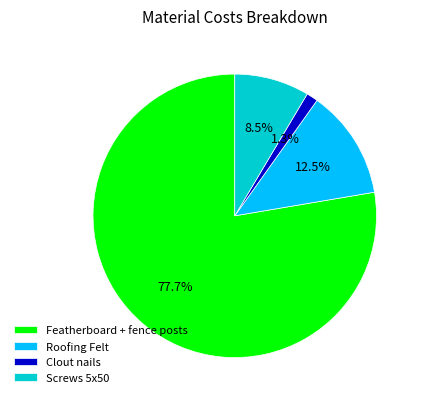

What percentage do Screws 5x50 and Featherboard + fence posts together represent?

86.2%